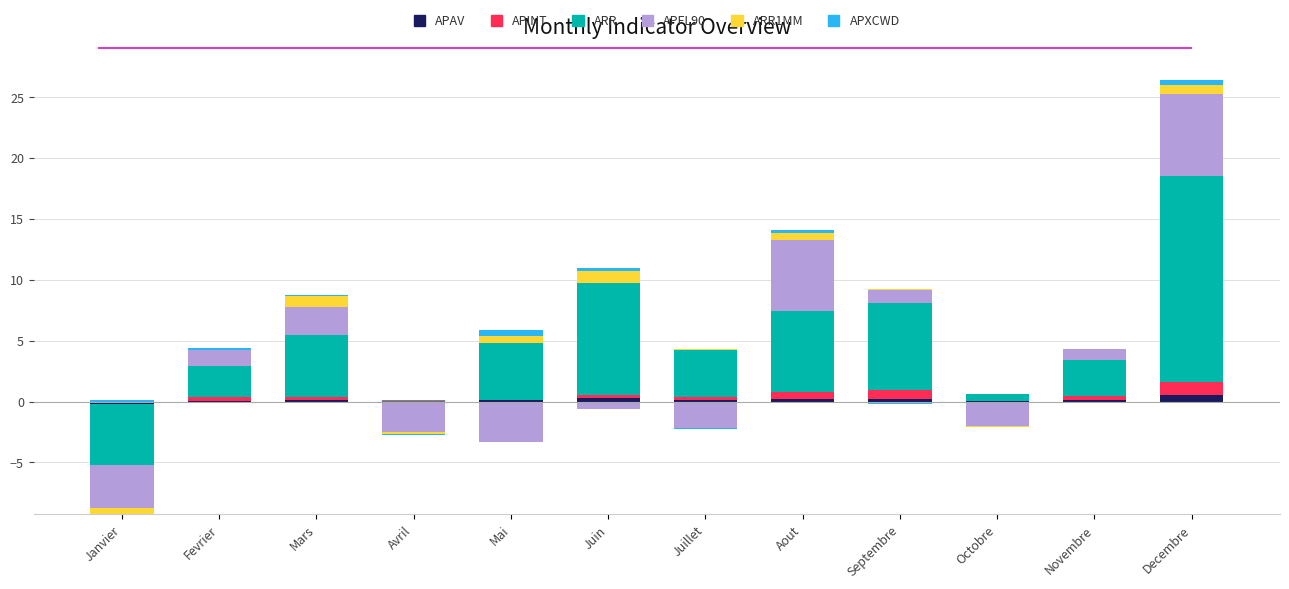

What is the greatest value displayed?

17.0